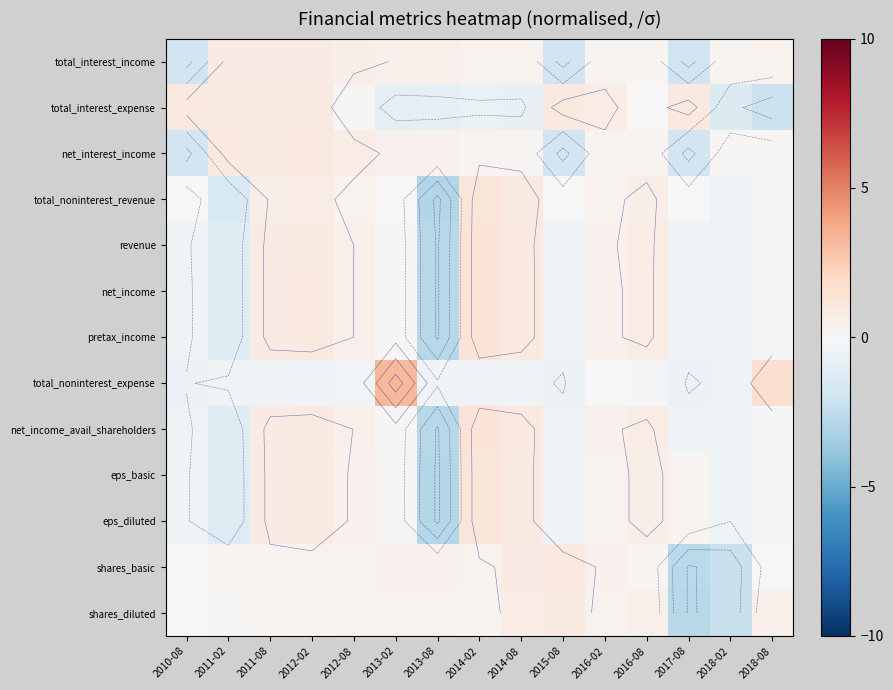

What value does the eps_basic series have at 2011-08?

0.8